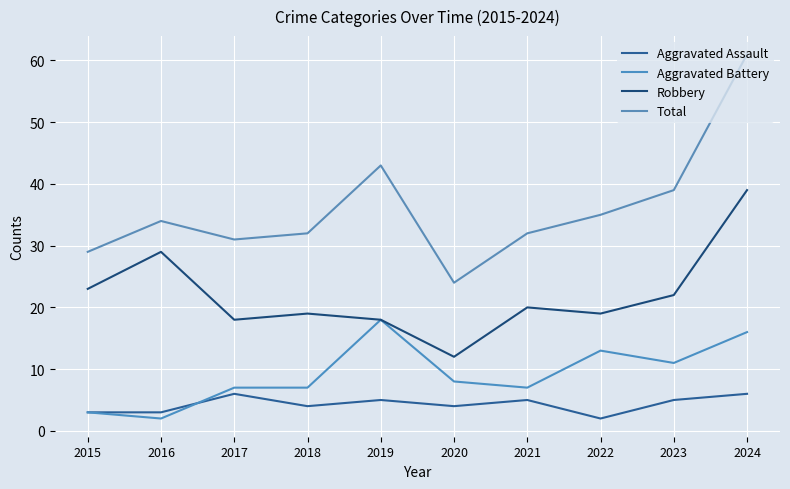

Is the value of Aggravated Assault at 2024 greater than the value of Robbery at 2024?

No